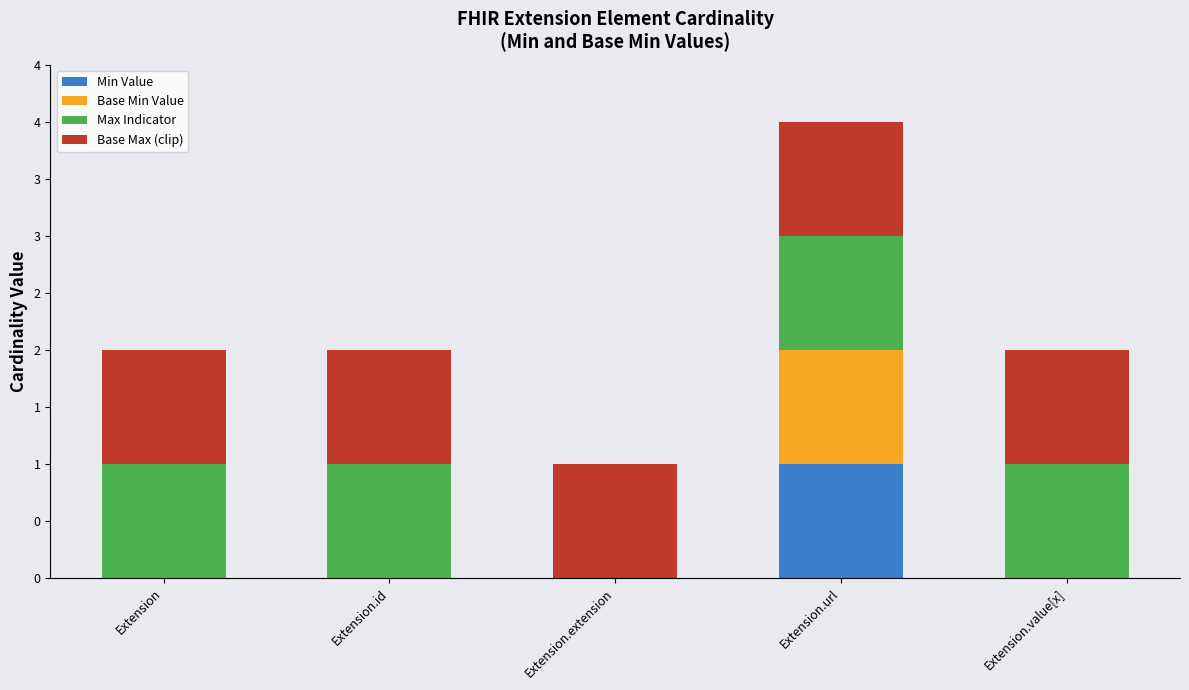

Is it true that Base Max (clip) equals 1 at Extension.value[x]?

True